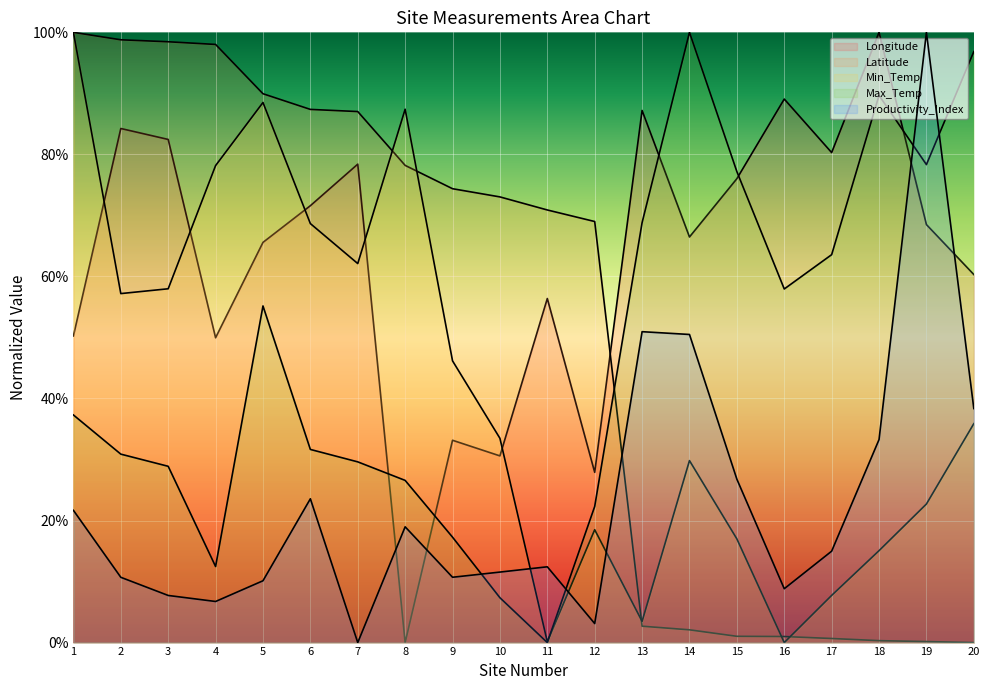

What is the difference between the Latitude values at 17 and 5?

89.3